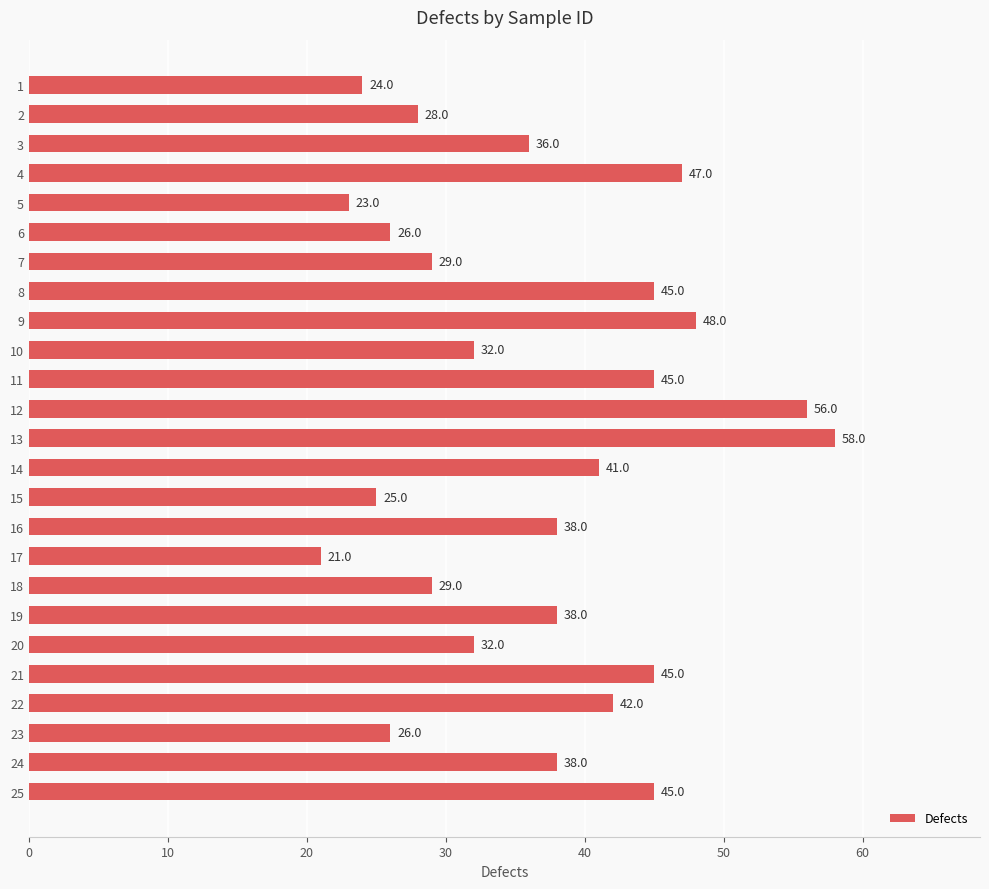

What is the change in value from 11 to 20?

-13